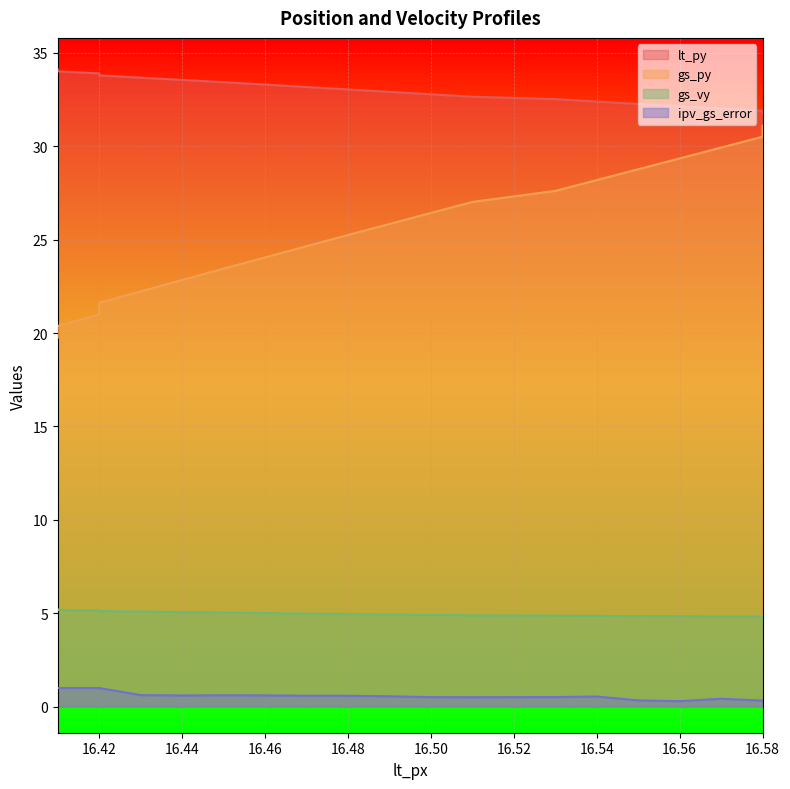

List the series in order of their peak value, lowest first.

ipv_gs_error, gs_vy, gs_py, lt_py